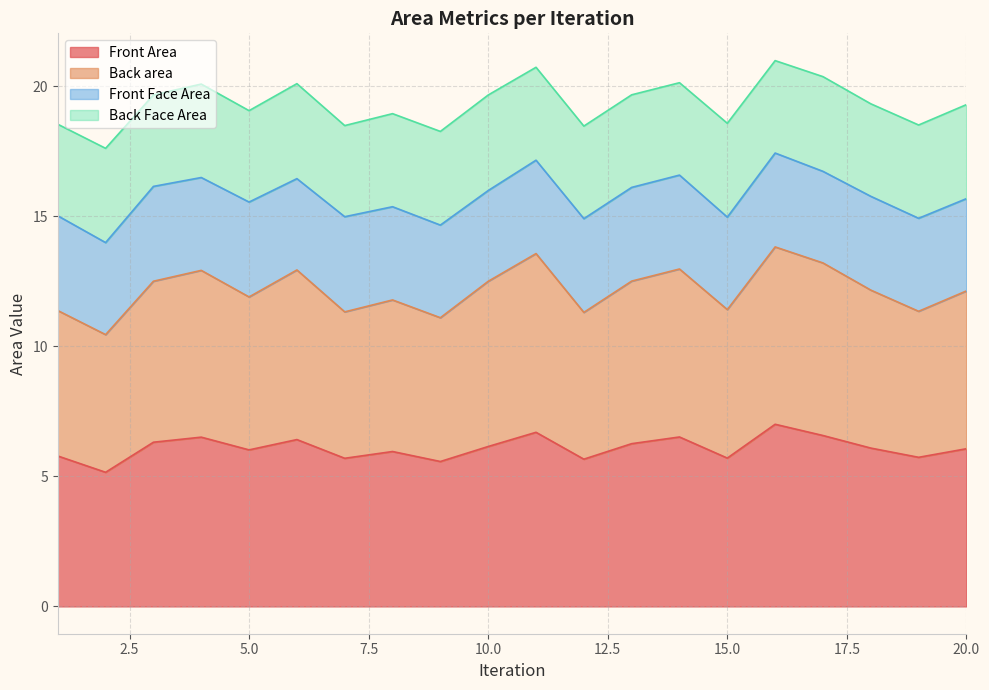

The value of Front Area at 15.0 is 5.7. True or false?

True